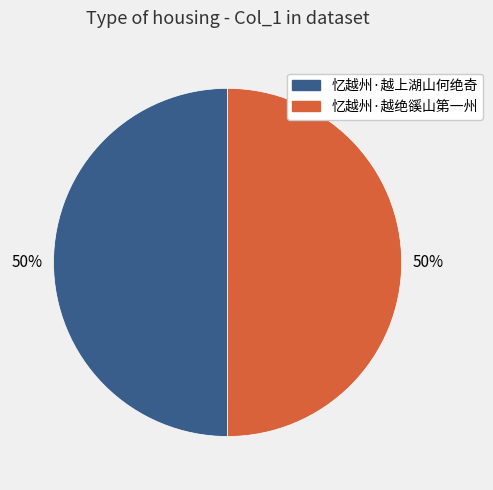

To the nearest percent, what portion does 忆越州·越上湖山何绝奇 represent?

50%